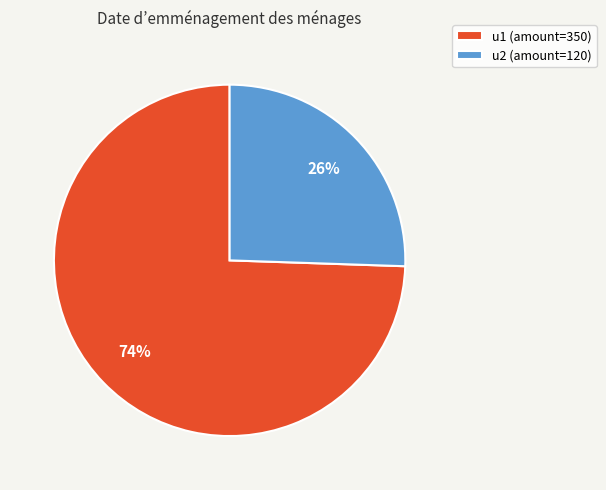

To the nearest percent, what percentage of the pie is u2?

26%